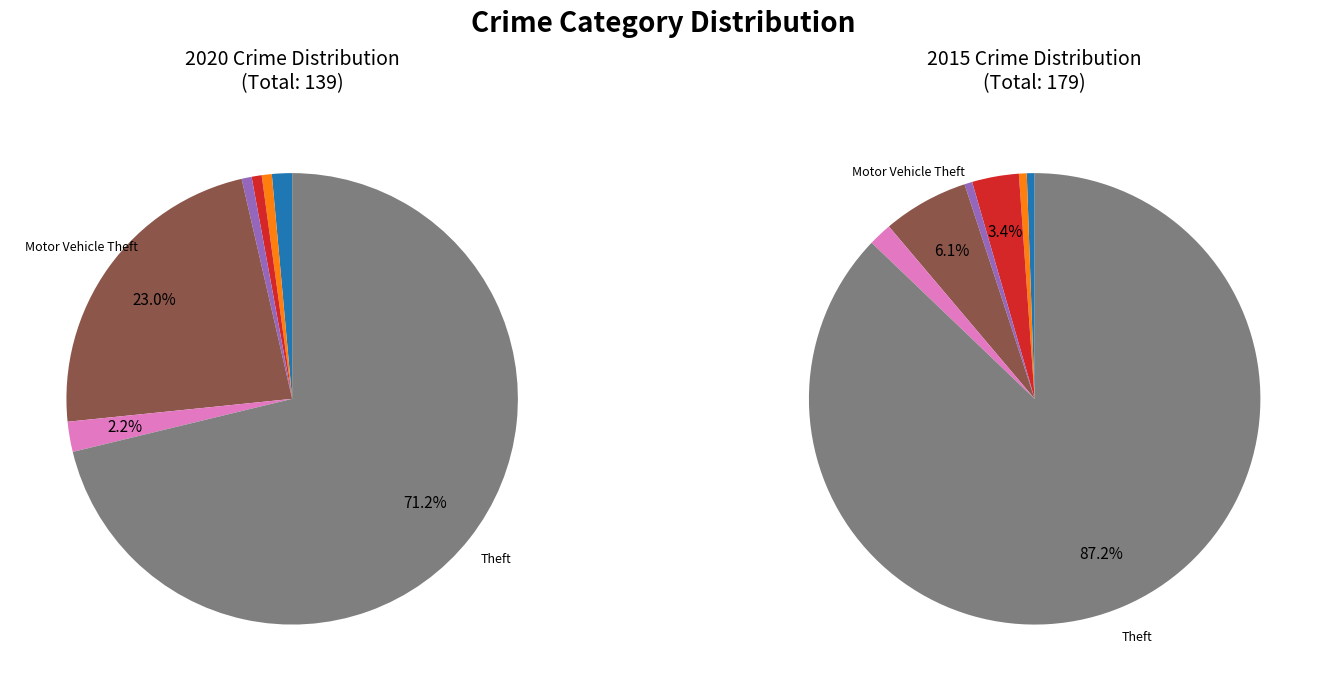

Is it true that Burglary is 1% of the pie?

True